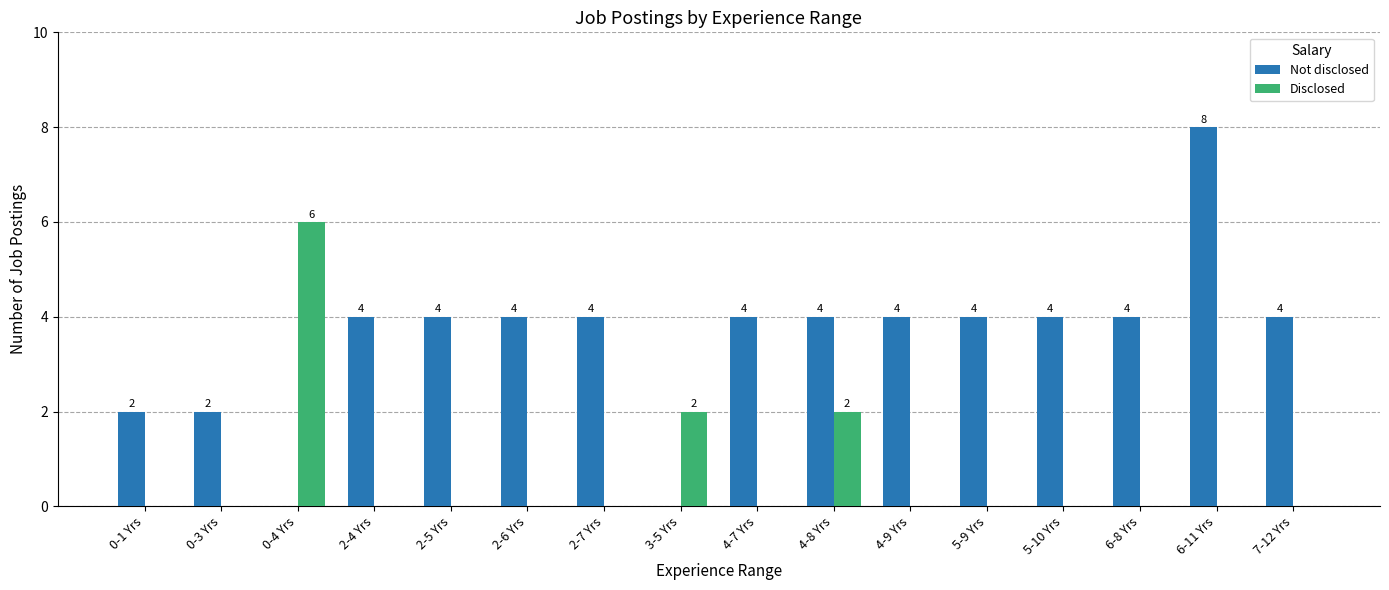

How many Not disclosed values are between 4 and 5?

11